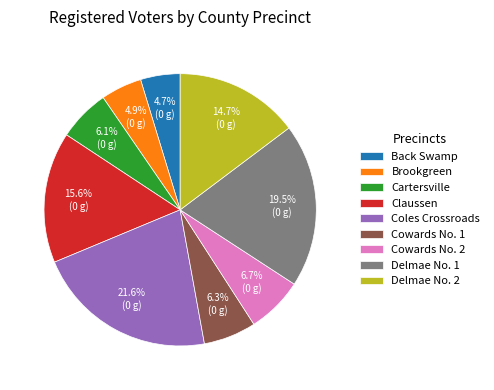

What is the total percentage of Cowards No. 1 and Delmae No. 2?

21.0%